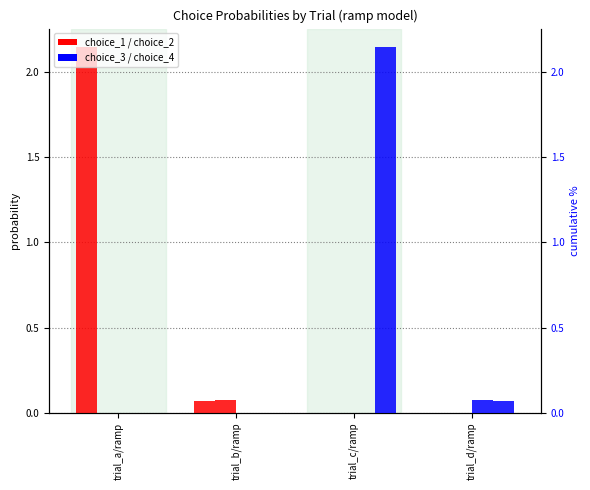

Reading left to right, what are all the values shown in this chart?

choice_1: 2.1	0.1	0.0	0.0
choice_2: 0.0	0.1	0.0	0.0
choice_3: 0.0	0.0	0.0	0.1
choice_4: 0.0	0.0	2.1	0.1